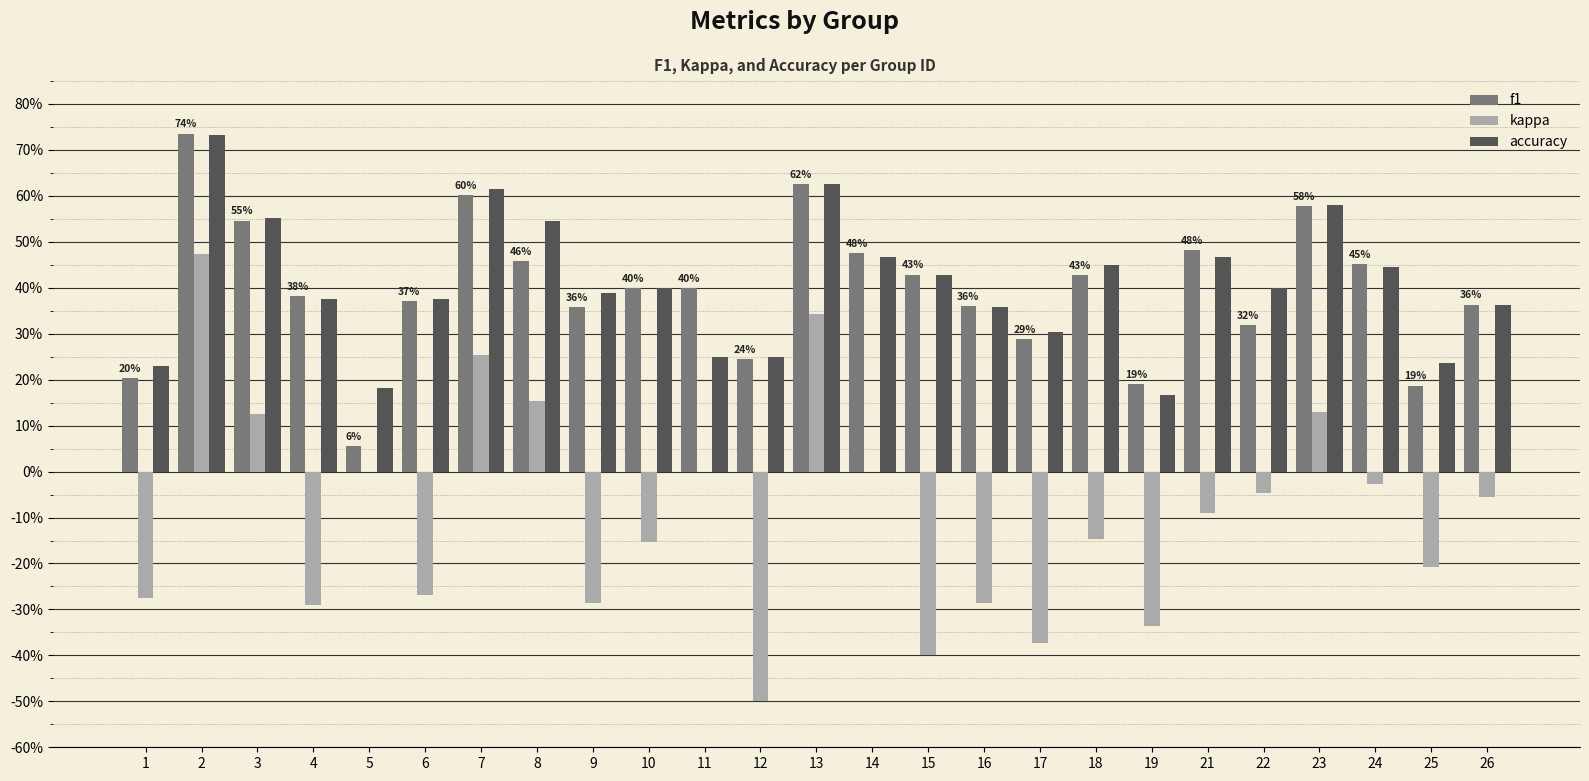

What is the maximum value for f1?

0.7